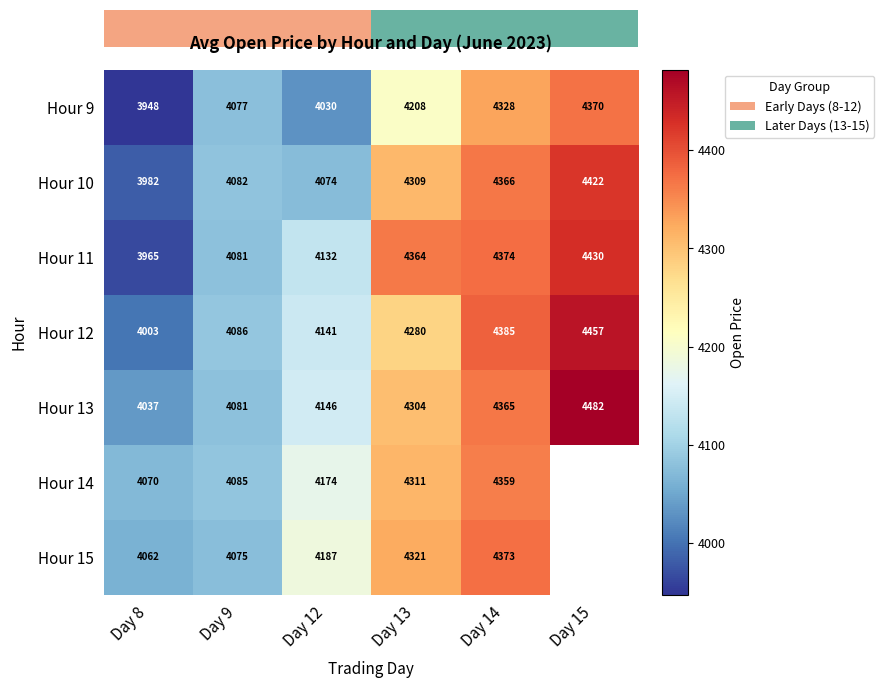

Which label corresponds to the smallest value in the chart?

Day 8